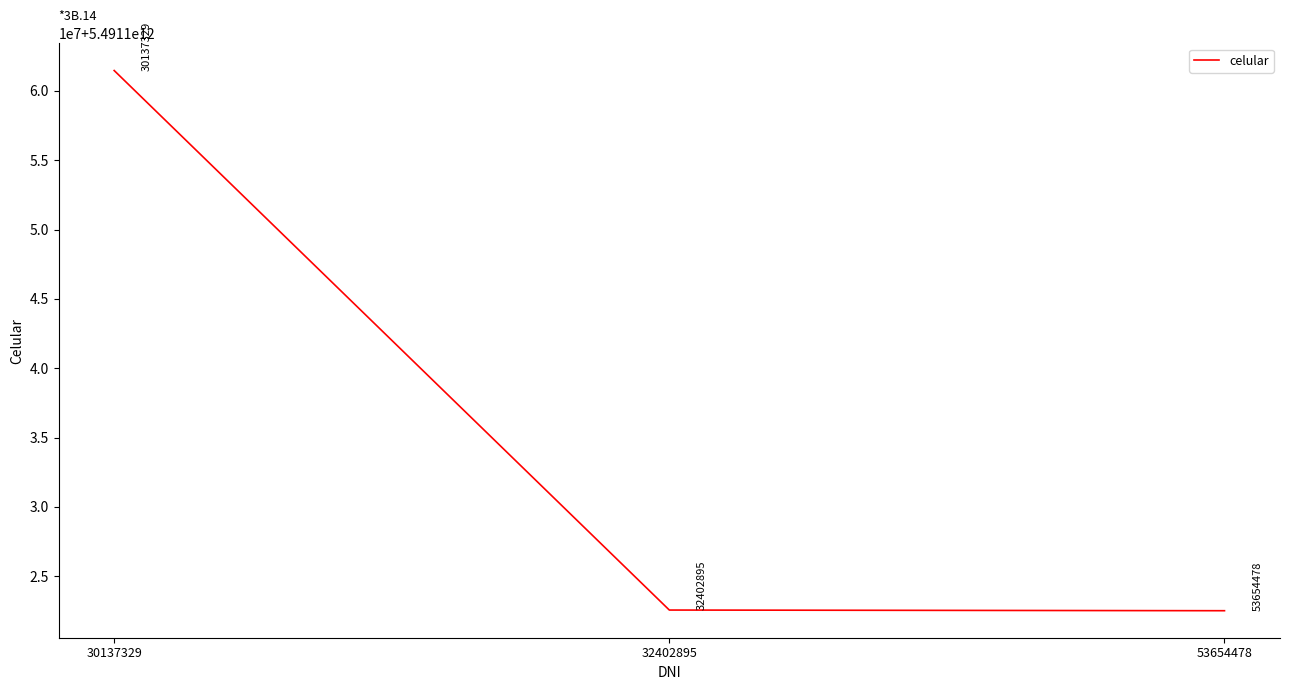

Is this an area chart (filled region under the line)?

No